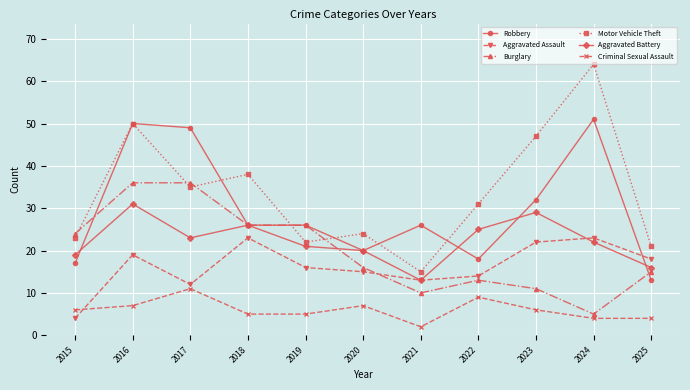

How many lines are shown in the chart?

6